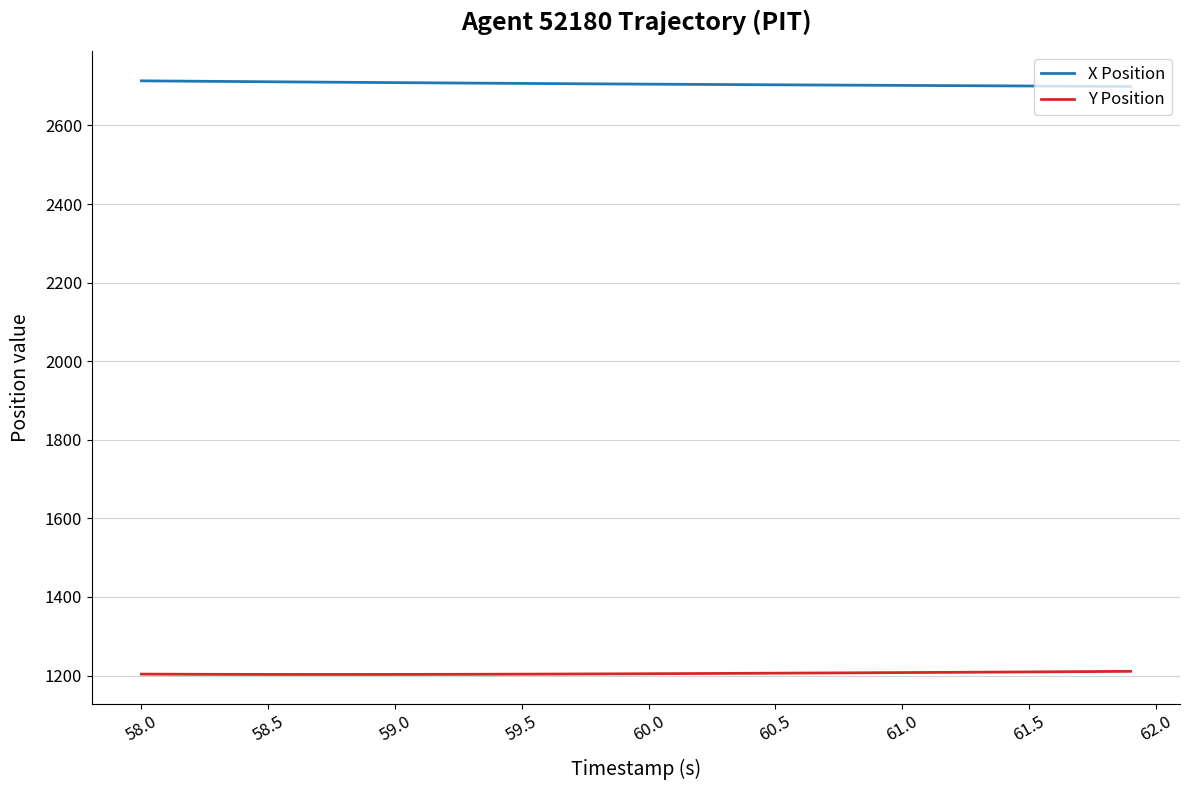

What is the difference between the second highest and minimum values in the Y Position series?

7.6